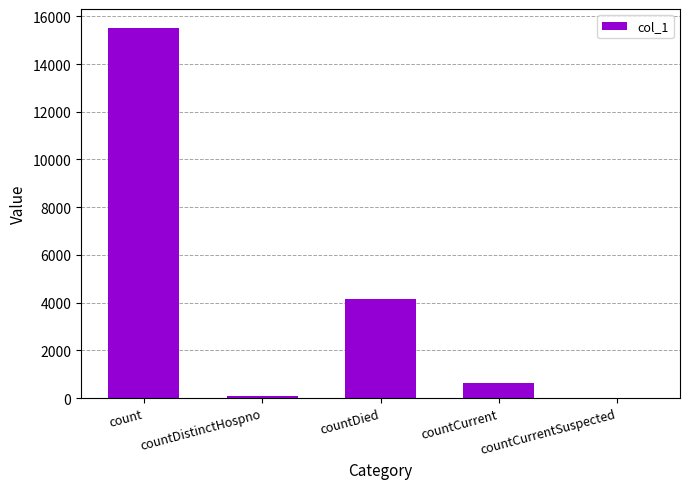

What is the sum of all values?

20388